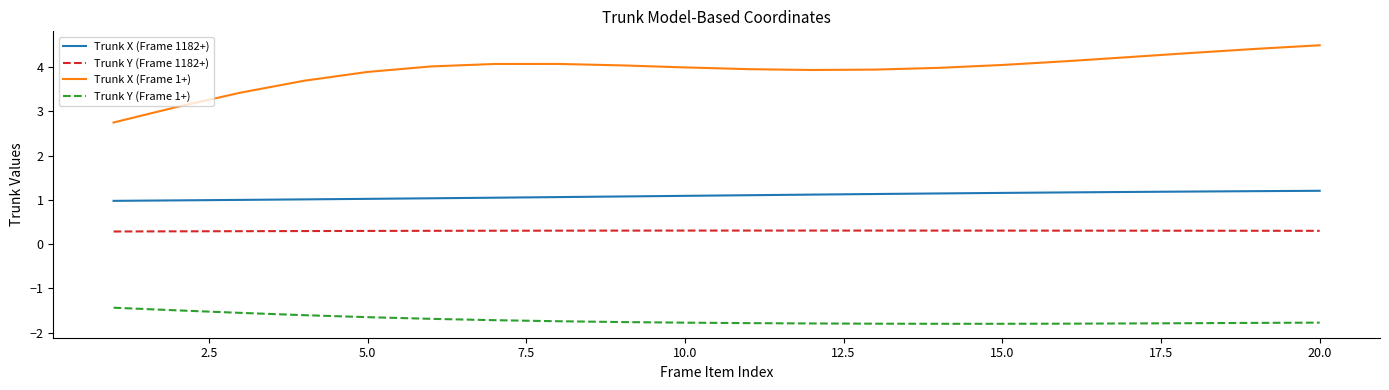

At how many categories does at least one series exceed 0?

20